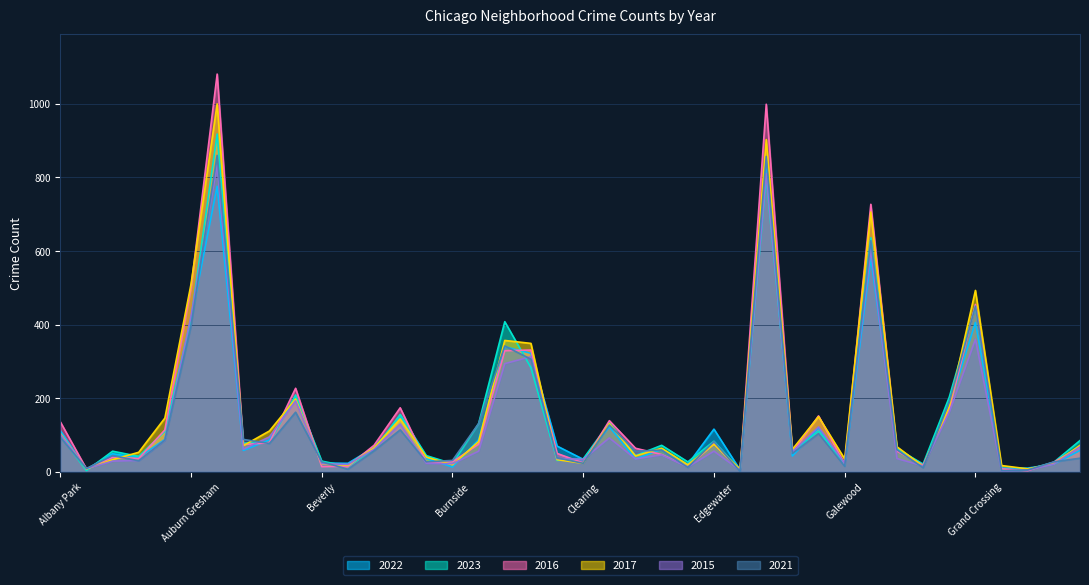

How many interior local valleys does the 2021 series have?

13